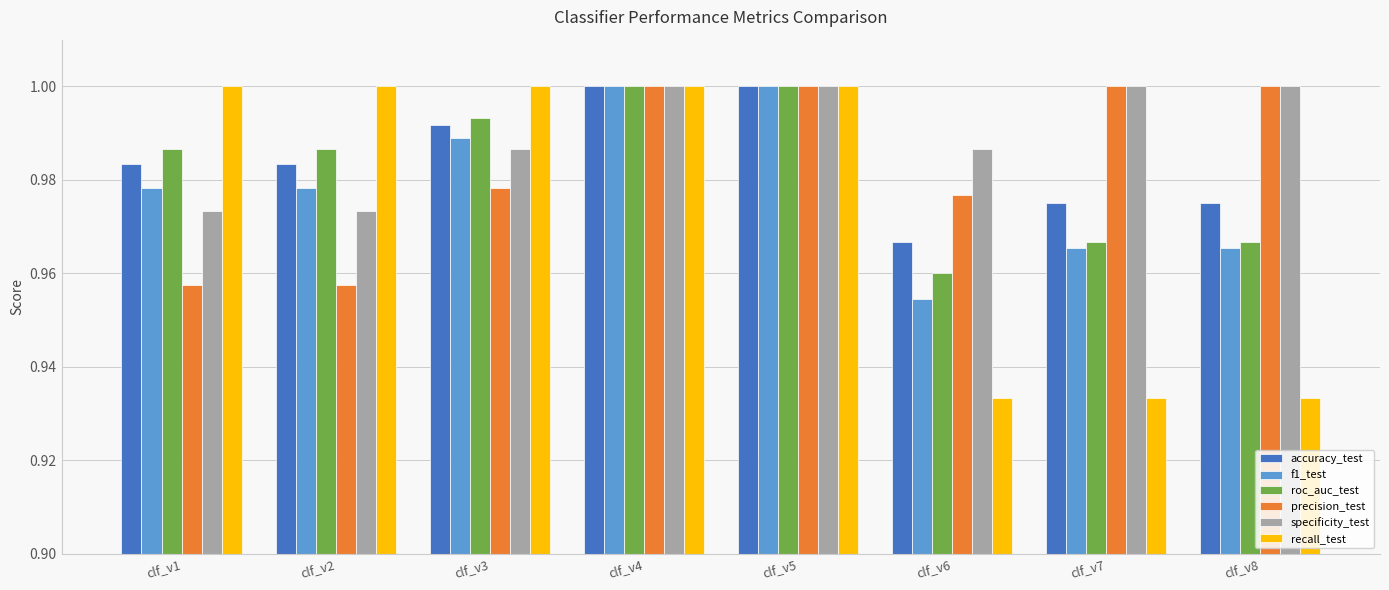

At which label does accuracy_test reach its minimum?

clf_v6